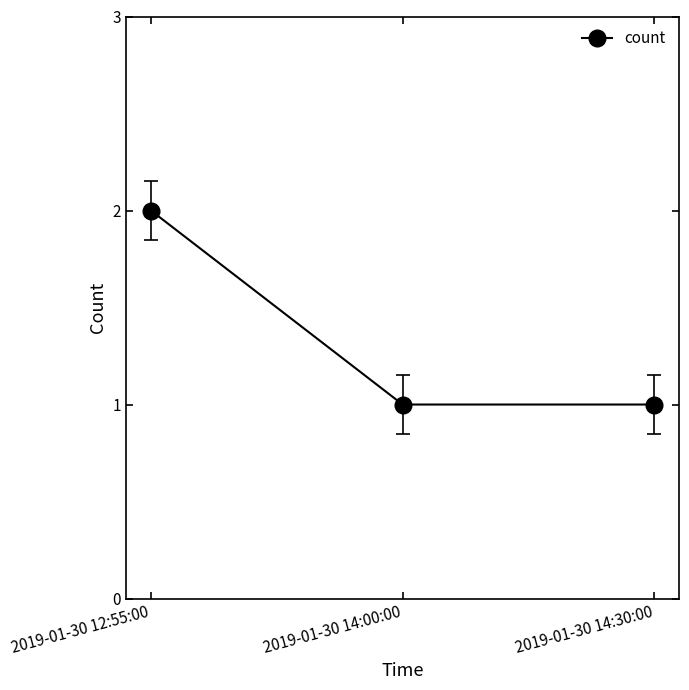

Reading right to left, what are all the values shown in this chart?

1	1	2